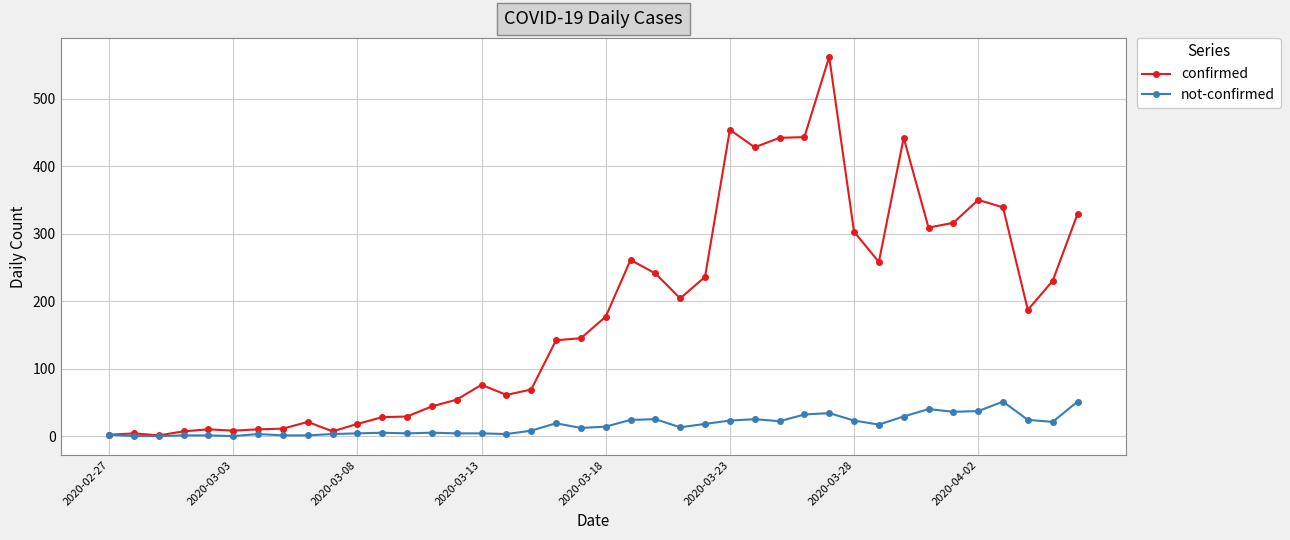

What is the maximum value shown in the chart?

562